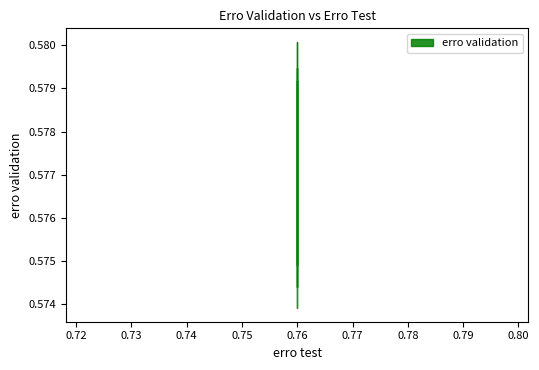

Which category has the highest value across all series?

0.76